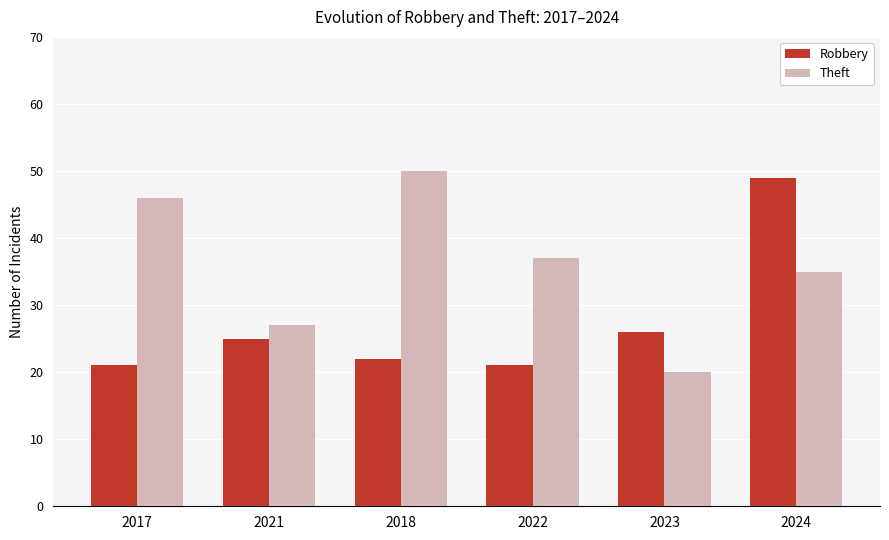

Rank the categories by Theft value from highest to lowest.

2018, 2017, 2022, 2024, 2021, 2023